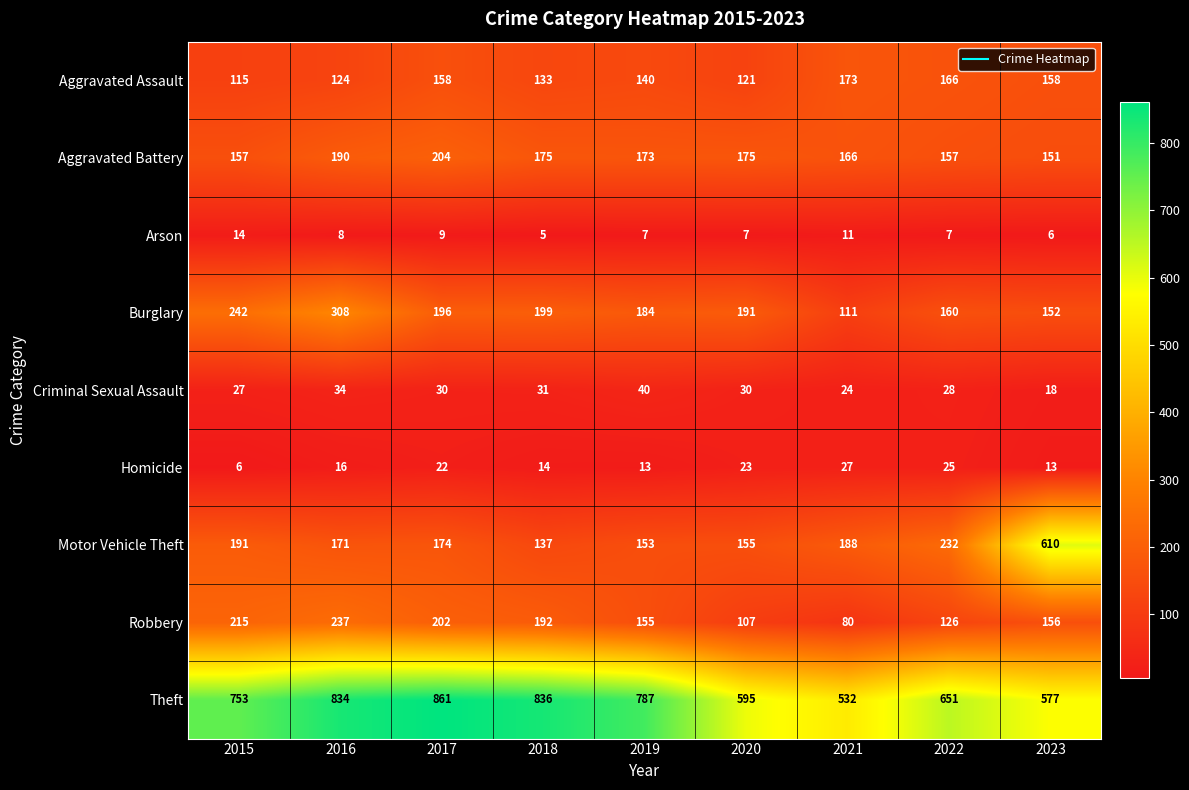

How many series are shown in this chart?

9